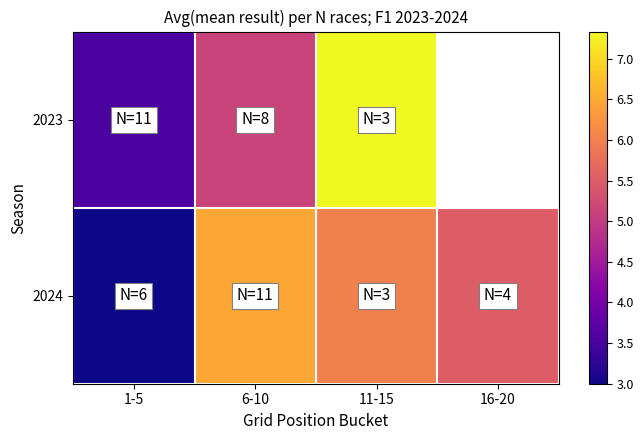

The value of 2024 at 11-15 is 6.0. True or false?

True